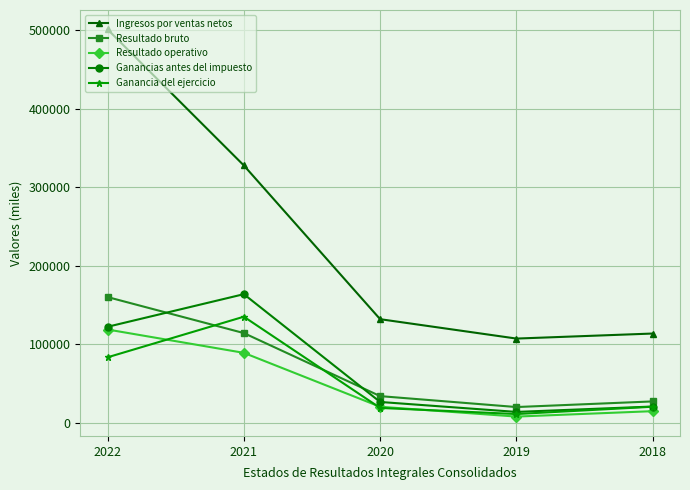

Which series has the largest range (max minus min)?

Ingresos por ventas netos